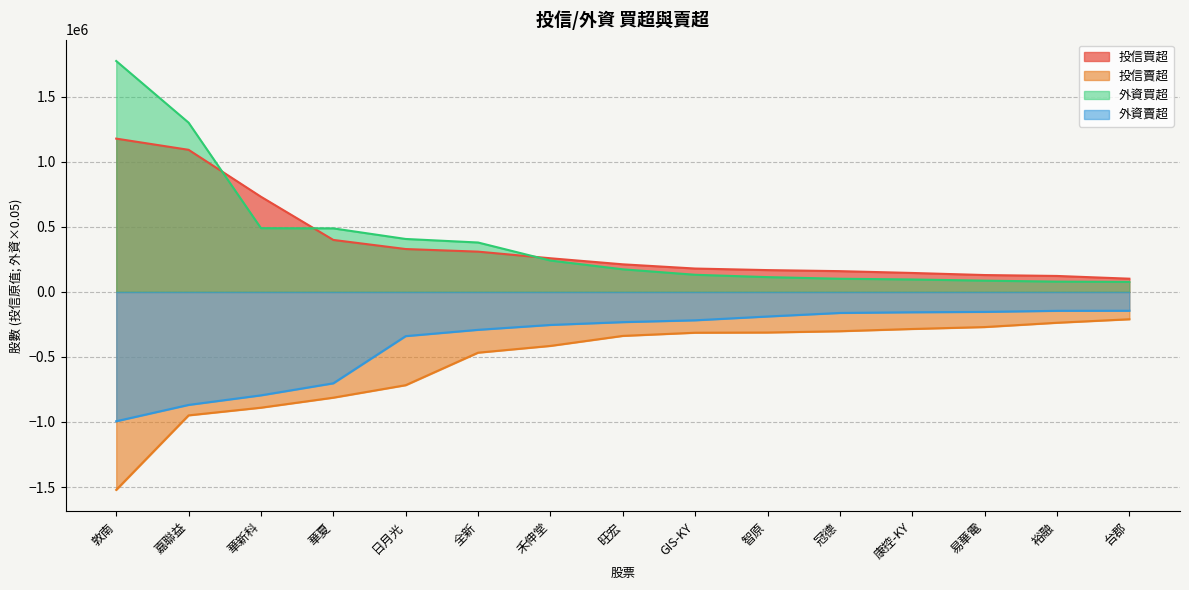

At how many categories does at least one series exceed -922514?

15